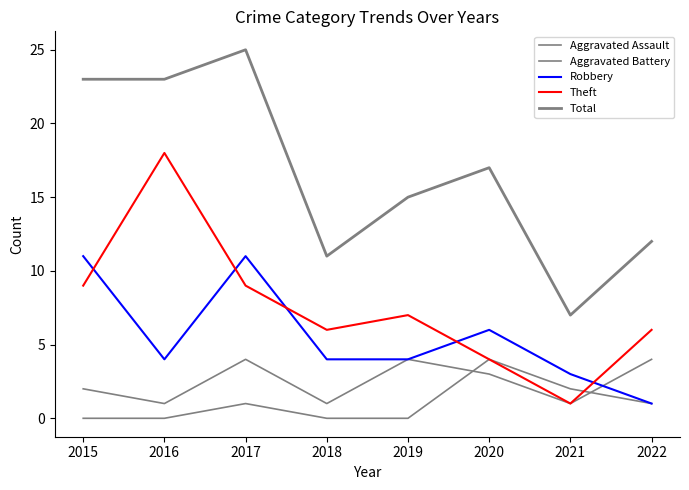

Which category has the highest value across all series?

2017